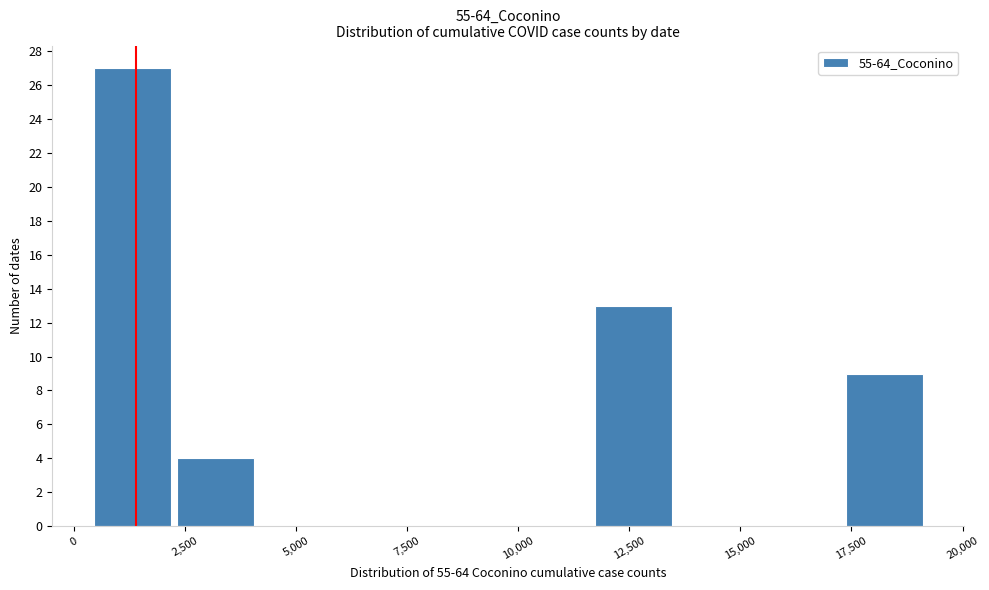

Read against the x-axis, roughly where is the centre of the tallest bar?

1500